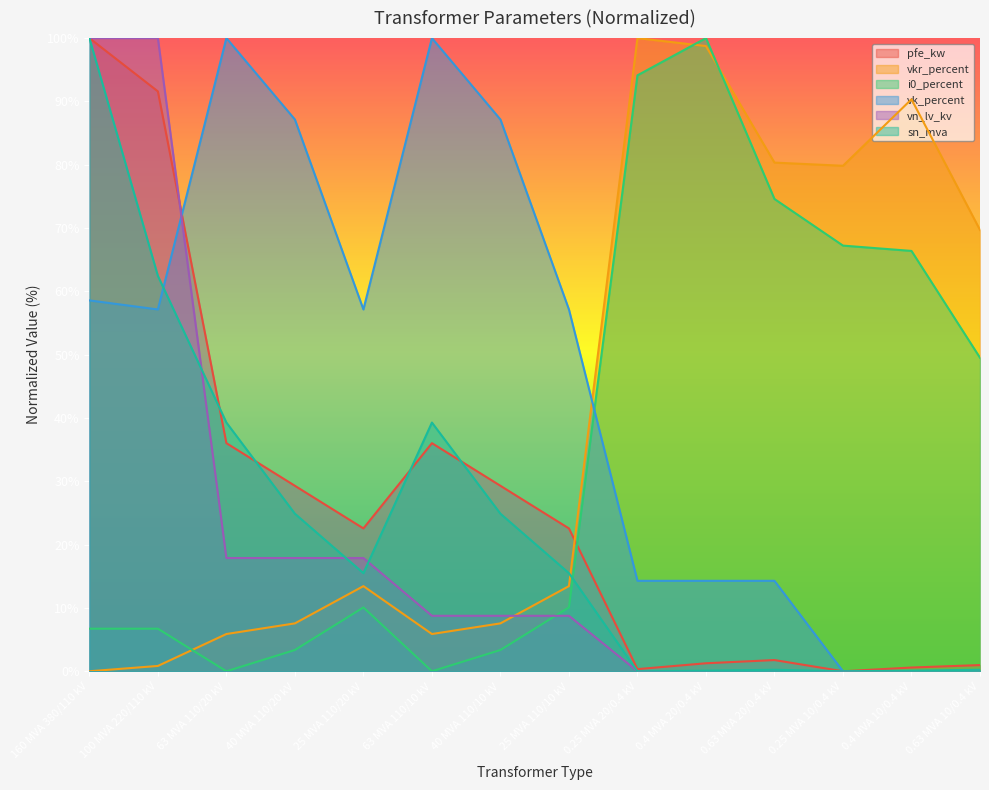

The value of i0_percent at 0.4 MVA 20/0.4 kV is 49.9. True or false?

False